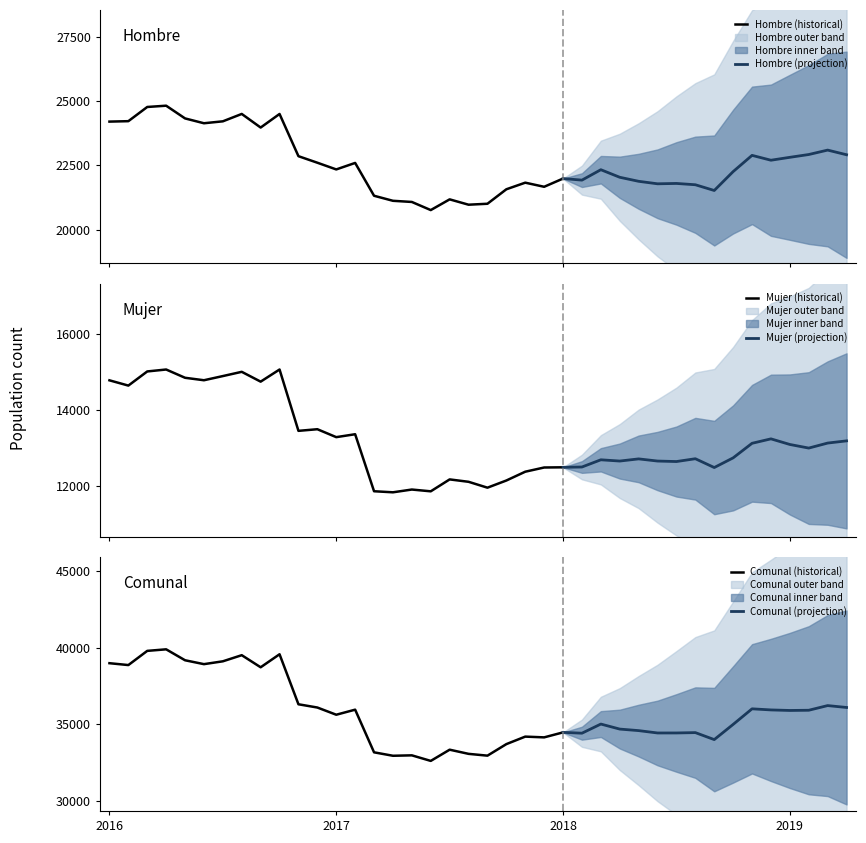

Is it true that Hombre equals 22855 at 2016-11?

True